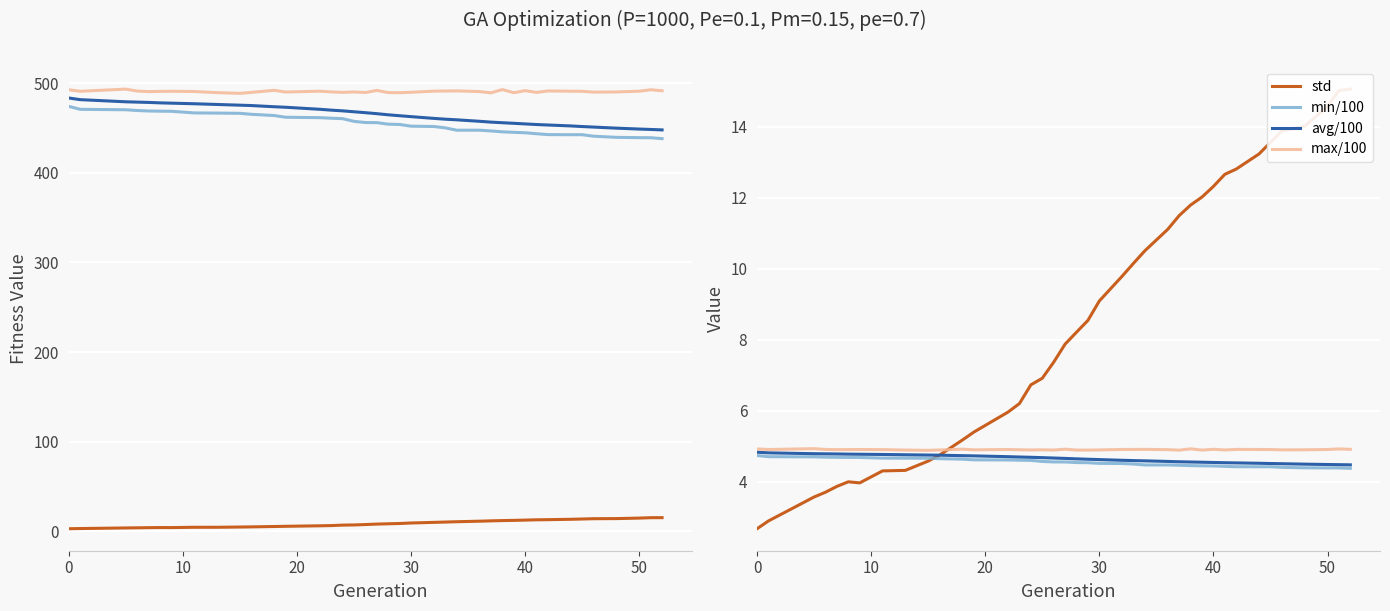

What is the highest value of the max/100 series?

4.9